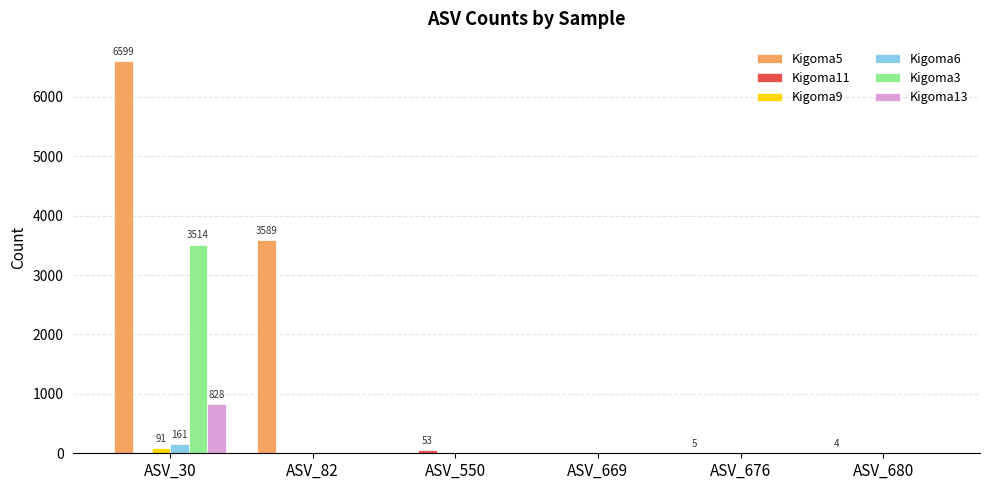

What is the total value across all series at ASV_82?

3589